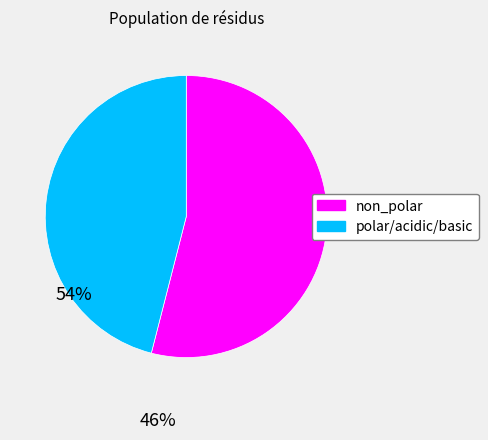

Is there any slice that represents more than half of the pie?

Yes